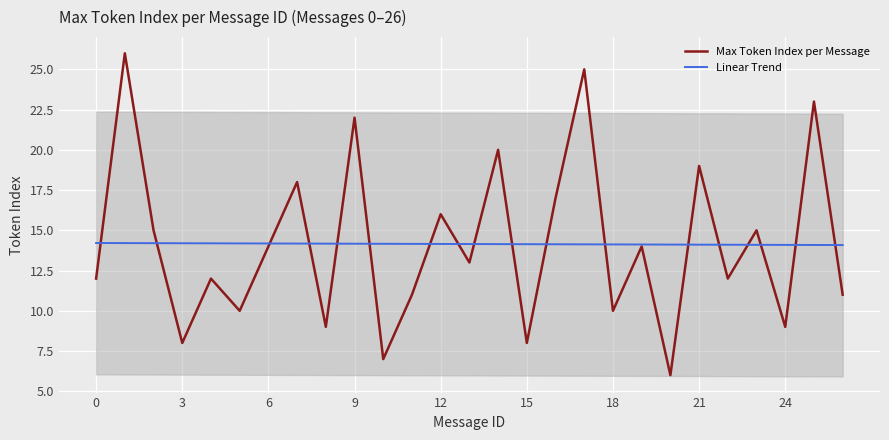

What is the highest value of the Linear Trend series?

14.2